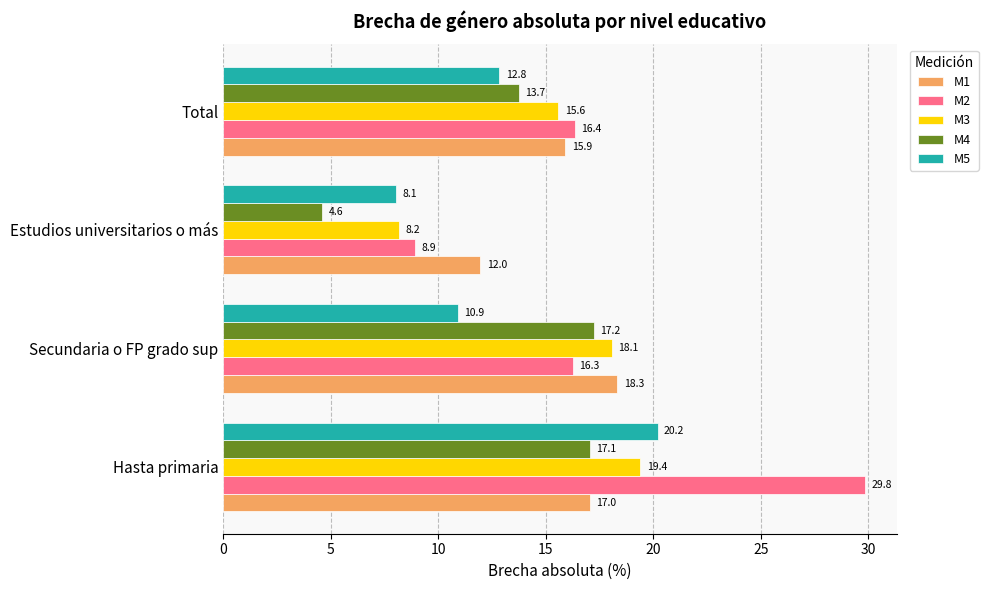

Rank the series by their maximum value, from highest to lowest.

M2, M5, M3, M1, M4